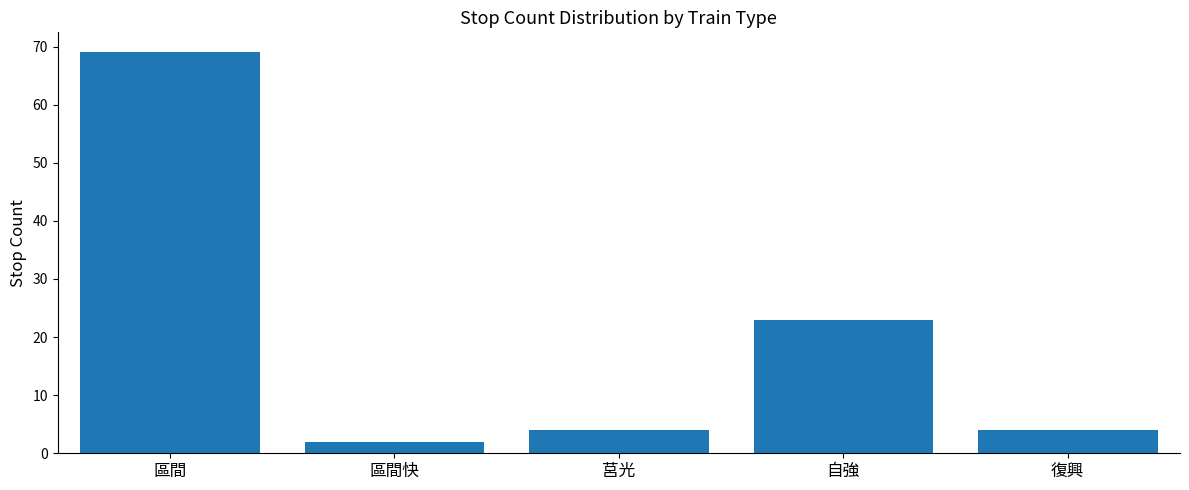

Read the value at 莒光, to the nearest 5.

5